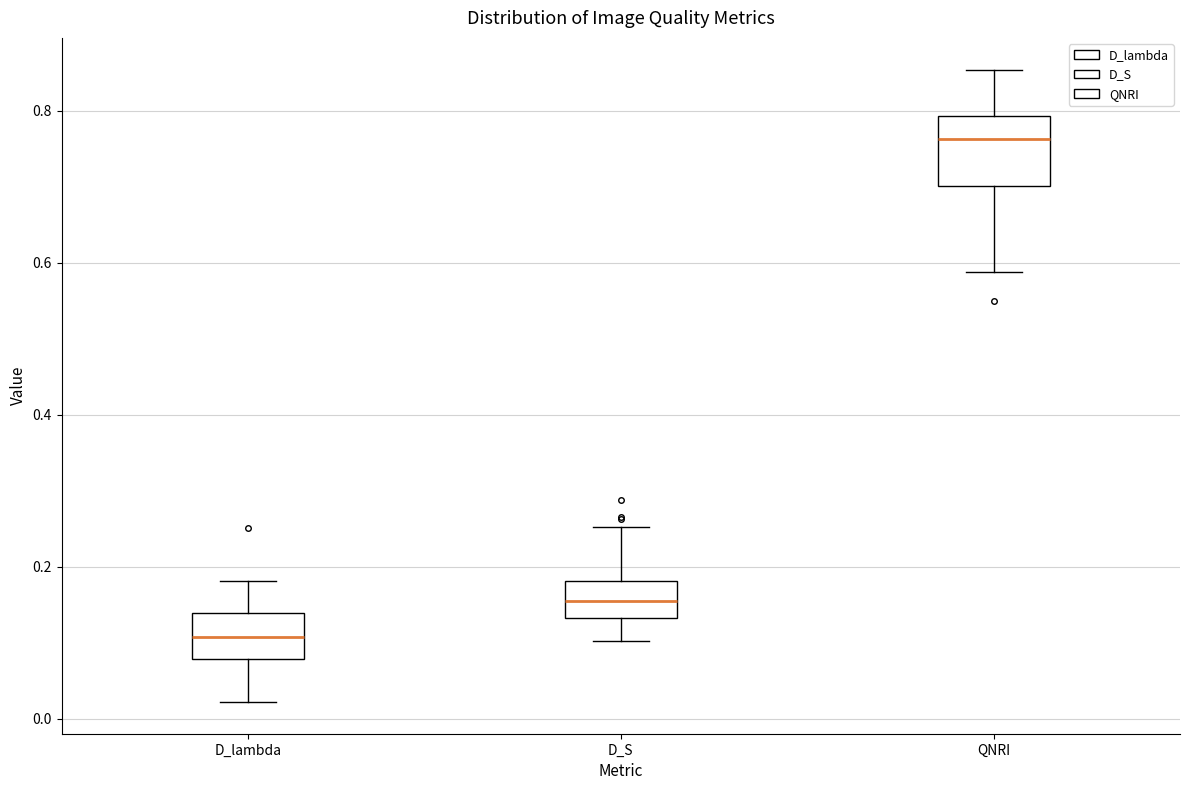

Where does the upper whisker of the box for D_S end on the y-axis? The values are not printed on the chart, so give them approximately, as read against the axis.

0.26